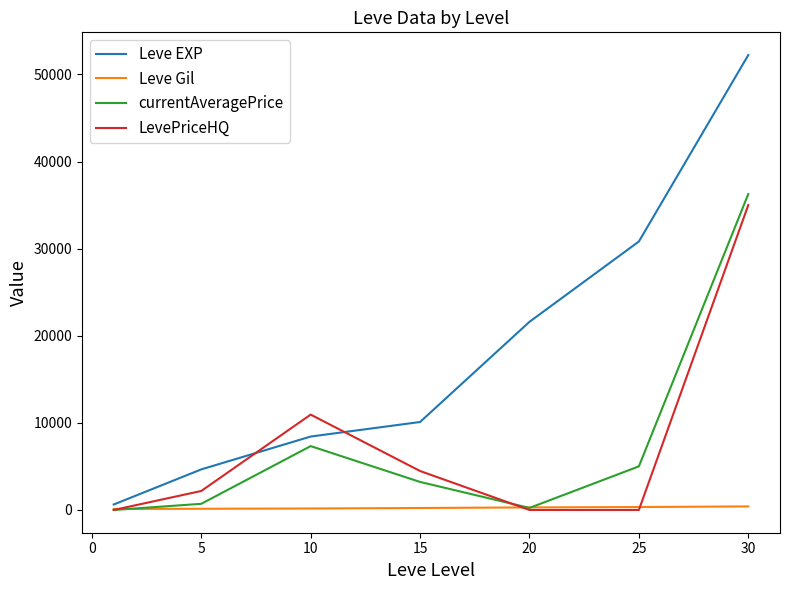

Does the chart display data point markers on the line(s)?

No